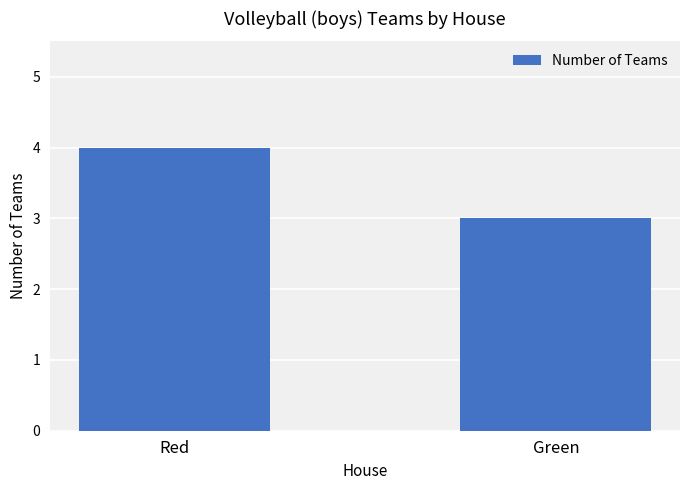

Is it true that the value at Green is 3?

True